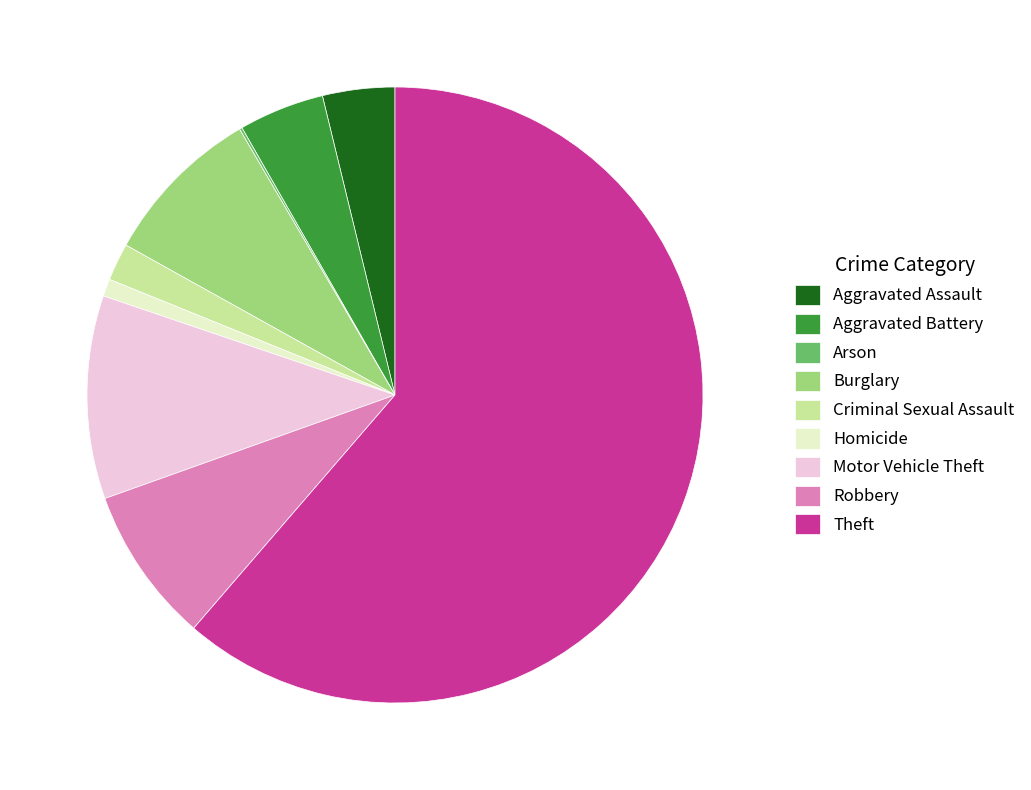

Combined, do Aggravated Assault and Criminal Sexual Assault account for over 50%?

No